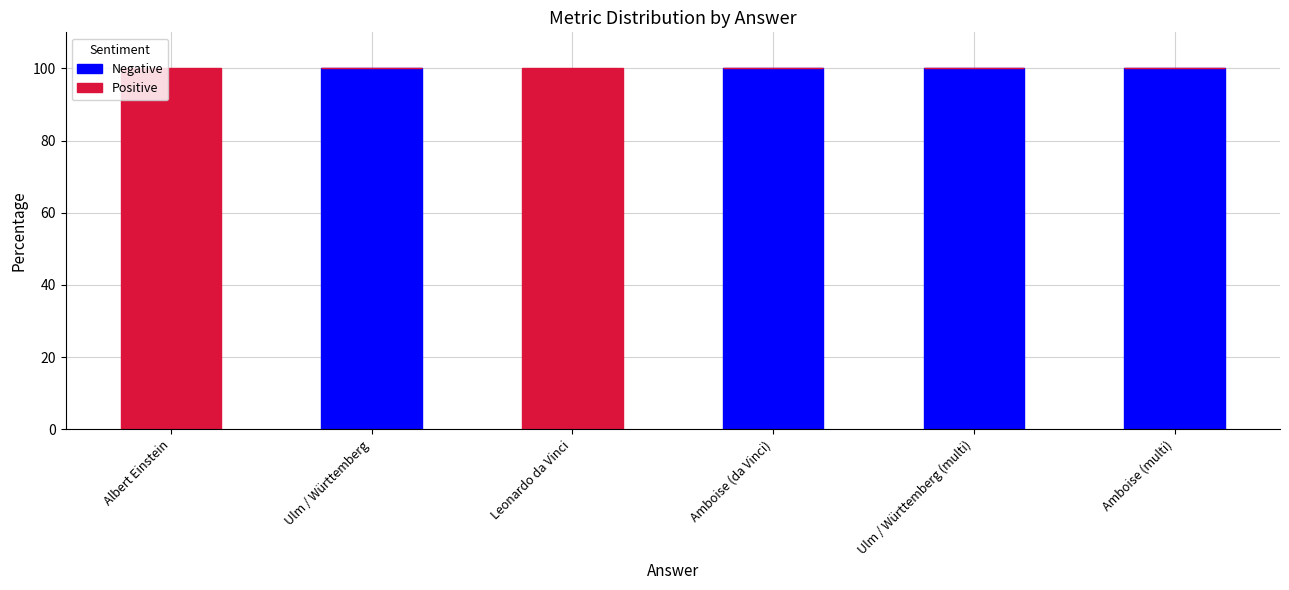

What is the total value across all series at Ulm / Württemberg?

100